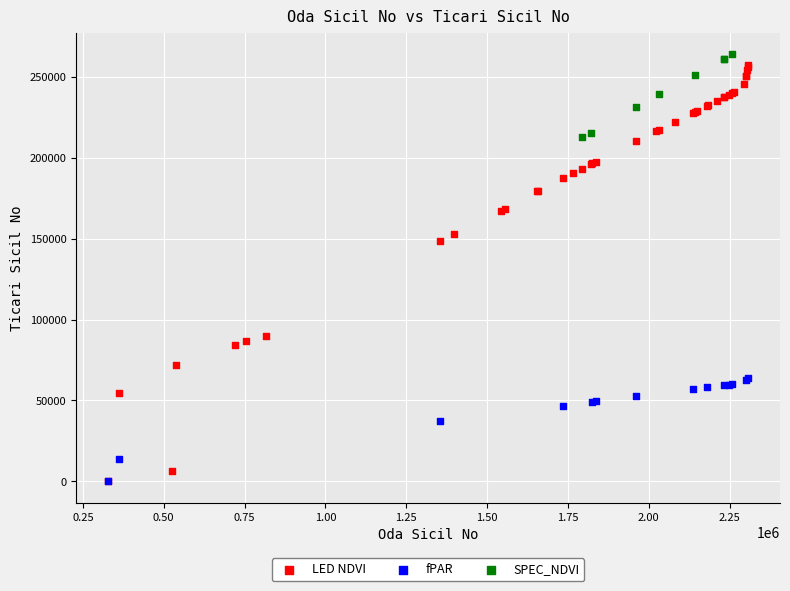

Which series has the largest Y range (max minus min)?

LED NDVI